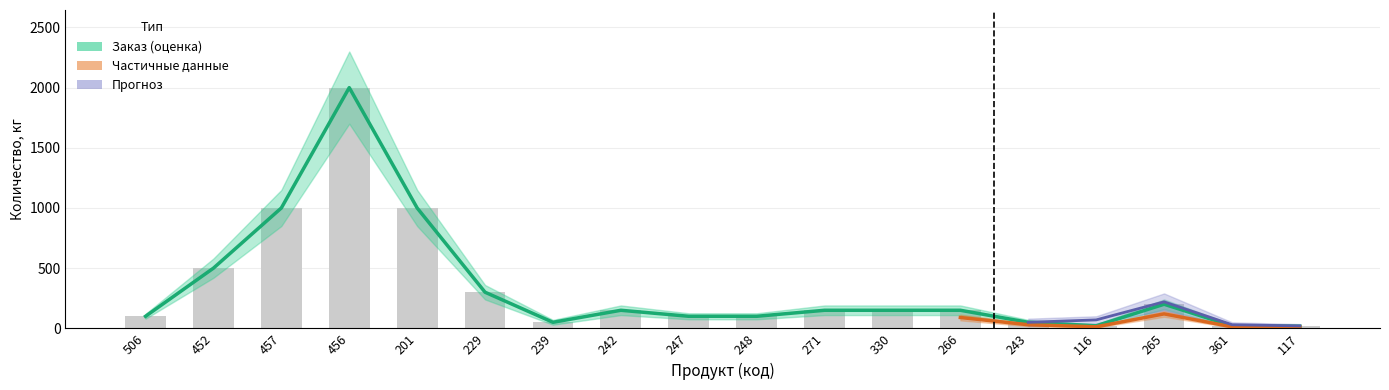

How many positive values does the Прогноз series have?

5